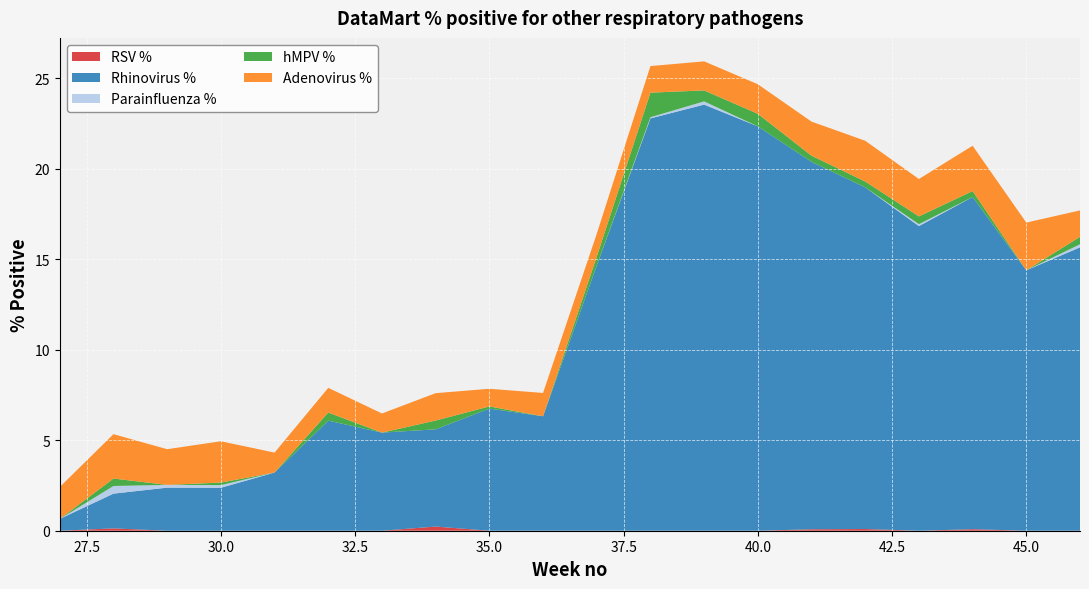

Reading left to right, list all the values displayed in this chart.

RSV %: 0.0	0.1	0.0	0.0	0.0	0.0	0.0	0.2	0.0	0.0	0.0	0.0	0.0	0.0	0.1	0.1	0.0	0.1	0.0	0.0
Rhinovirus %: 0.7	1.9	2.4	2.4	3.2	6.1	5.4	5.4	6.8	6.3	14.7	22.8	23.6	22.3	20.3	18.9	16.8	18.4	14.4	15.7
Parainfluenza %: 0.0	0.4	0.2	0.1	0.0	0.0	0.0	0.0	0.0	0.0	0.0	0.1	0.2	0.0	0.0	0.0	0.1	0.0	0.0	0.2
hMPV %: 0.0	0.4	0.0	0.1	0.0	0.4	0.0	0.5	0.1	0.0	0.5	1.4	0.6	0.7	0.3	0.3	0.4	0.3	0.0	0.4
Adenovirus %: 1.8	2.5	2.0	2.3	1.1	1.4	1.1	1.5	1.0	1.3	1.3	1.5	1.6	1.6	1.9	2.3	2.1	2.5	2.6	1.5